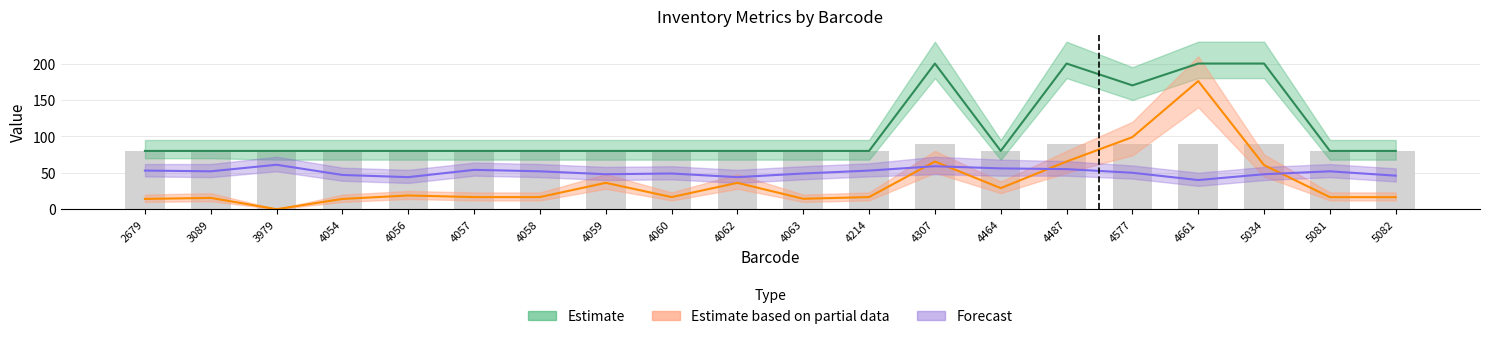

What is the sum of the Estimate values at 3089 and 2679?

160.0